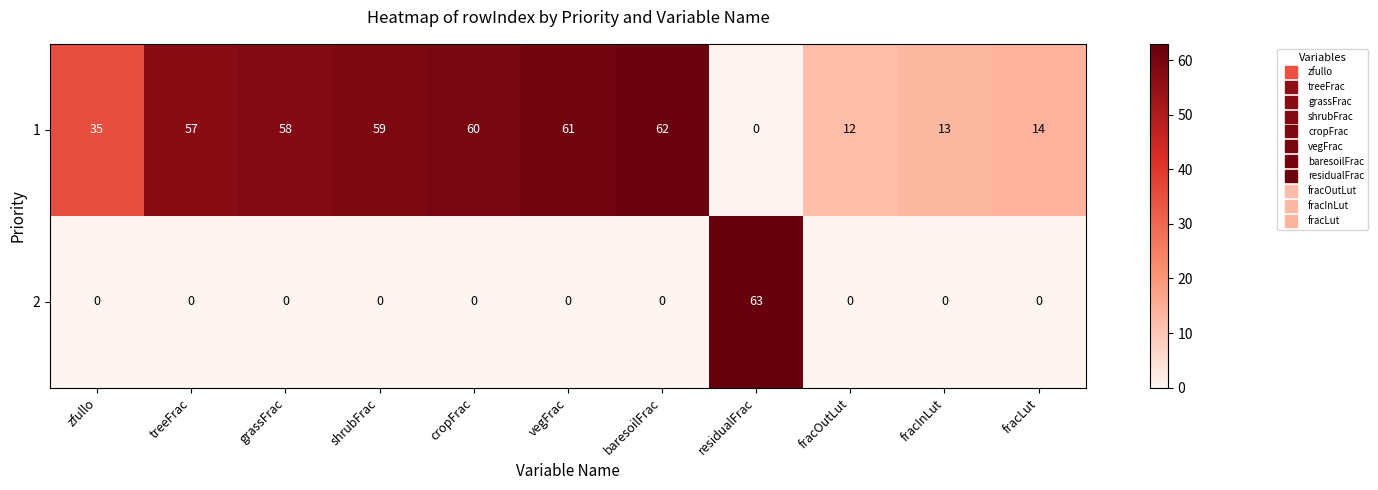

What is the maximum value shown in the chart?

63